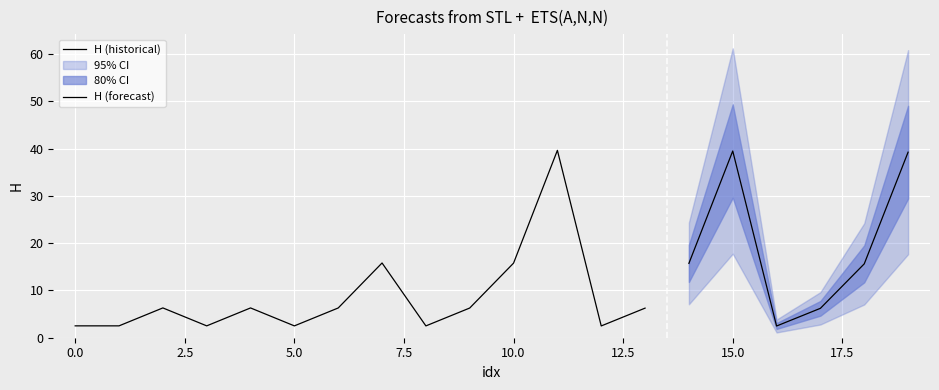

Which series has the largest total across all categories?

H